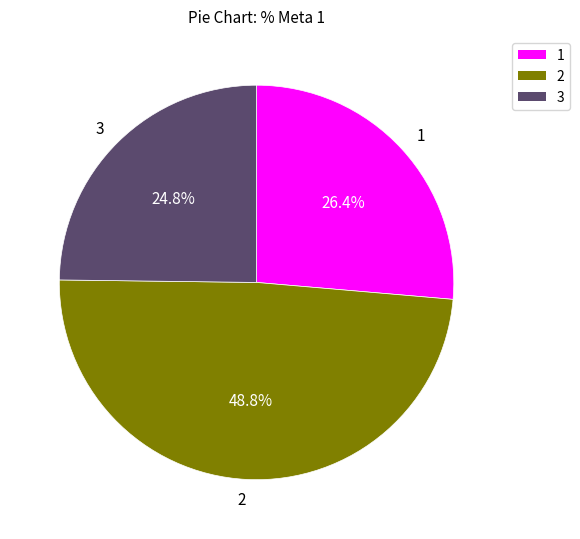

Do 1 and 2 together represent more than half of the pie?

Yes